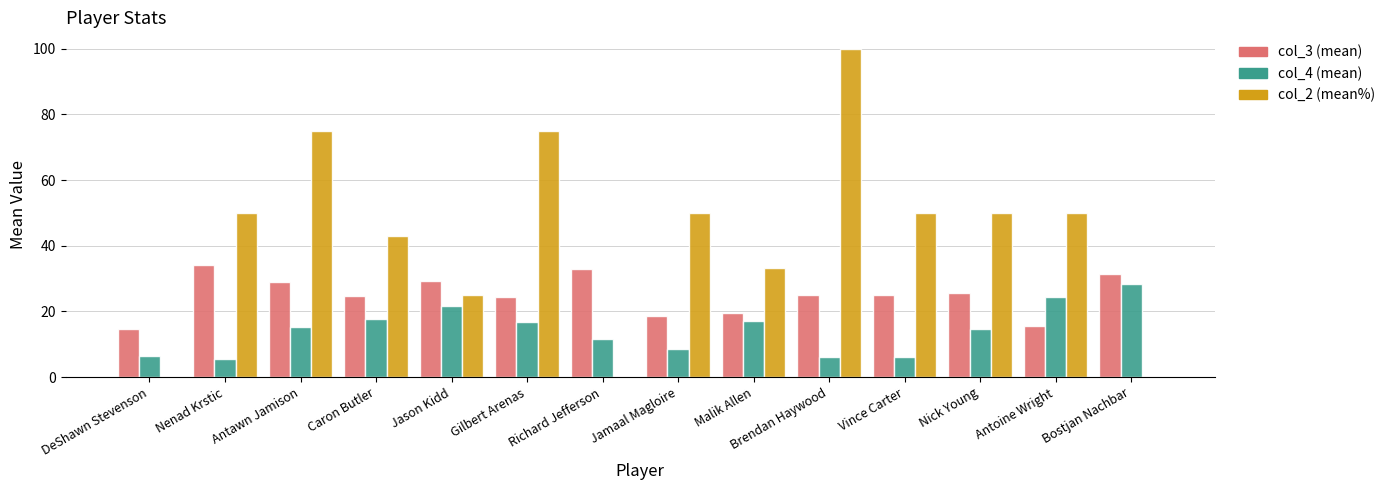

What is the total value across all series at Malik Allen?

70.0